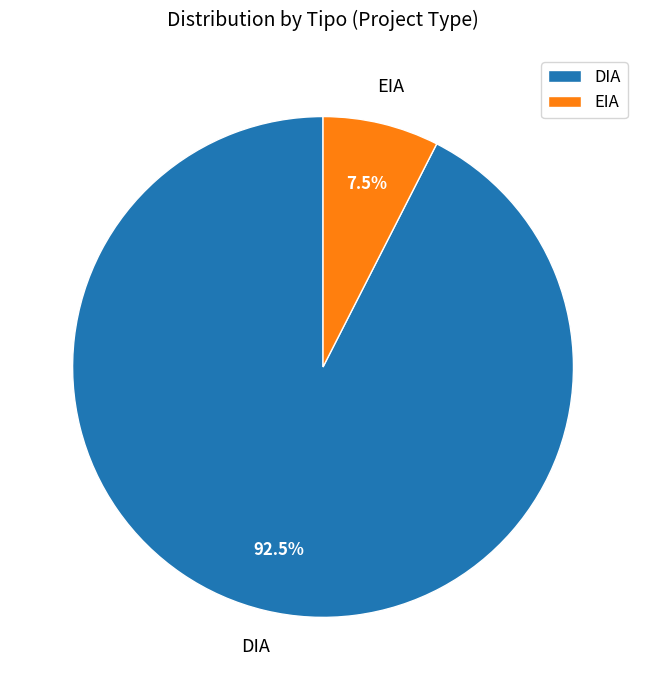

What is the largest slice in the pie chart?

DIA